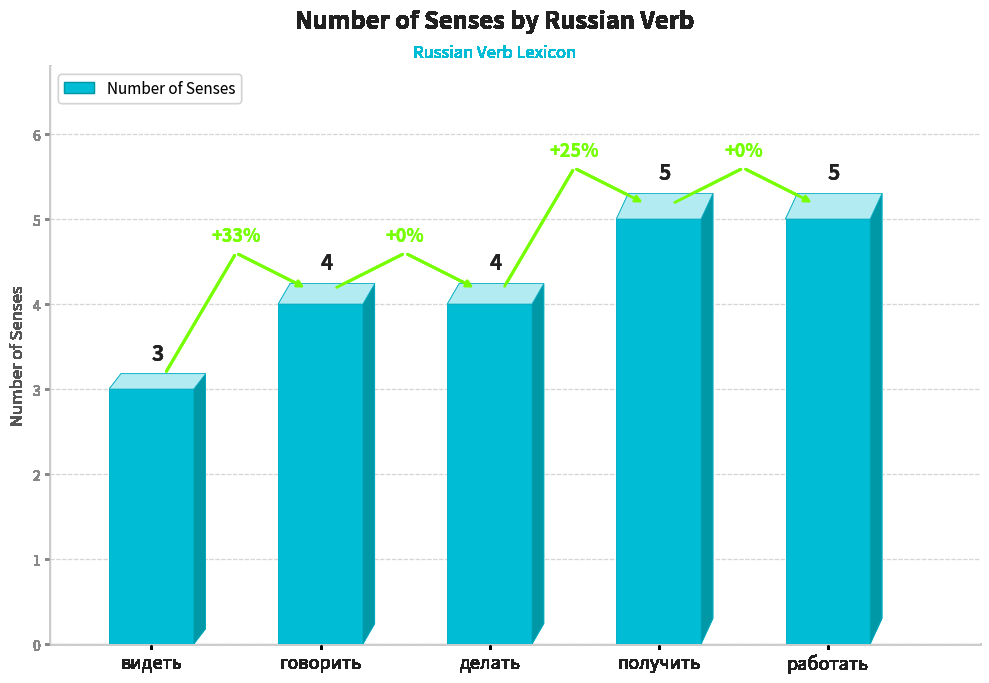

At which label is the value closest to 4?

говорить